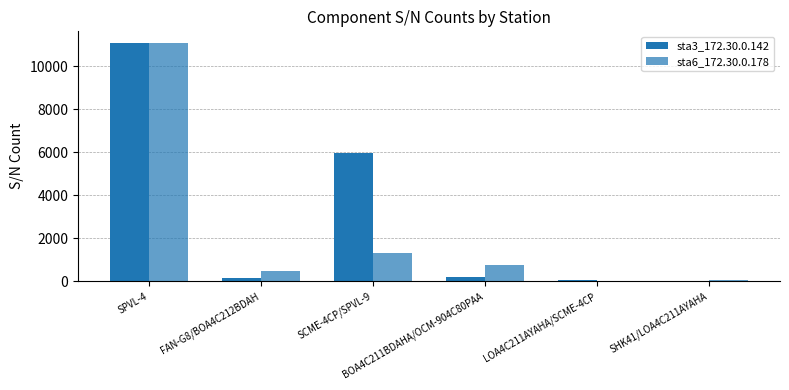

Rank the series at SHK41/LOA4C211AYAHA from highest to lowest value.

sta6_172.30.0.178, sta3_172.30.0.142